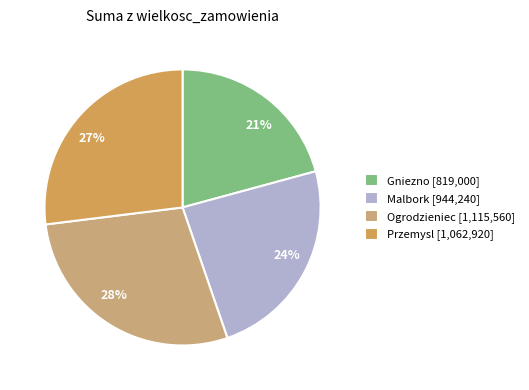

Does any single category account for the majority?

No